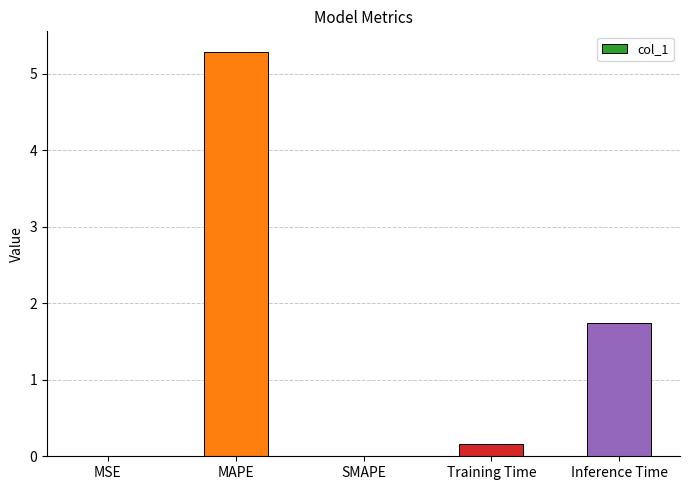

Is it true that the value at MAPE is 5.3?

True